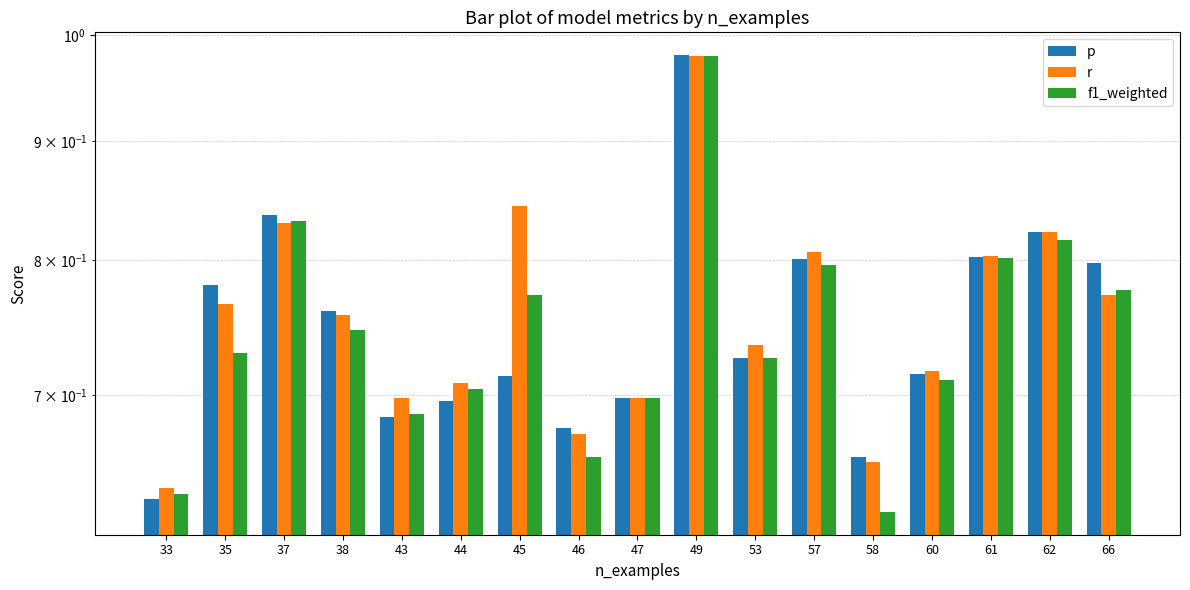

Reading left to right, list all the values displayed in this chart.

p: 33=0.6	35=0.8	37=0.8	38=0.8	43=0.7	44=0.7	45=0.7	46=0.7	47=0.7	49=1.0	53=0.7	57=0.8	58=0.7	60=0.7	61=0.8	62=0.8	66=0.8
r: 33=0.6	35=0.8	37=0.8	38=0.8	43=0.7	44=0.7	45=0.8	46=0.7	47=0.7	49=1.0	53=0.7	57=0.8	58=0.7	60=0.7	61=0.8	62=0.8	66=0.8
f1_weighted: 33=0.6	35=0.7	37=0.8	38=0.7	43=0.7	44=0.7	45=0.8	46=0.7	47=0.7	49=1.0	53=0.7	57=0.8	58=0.6	60=0.7	61=0.8	62=0.8	66=0.8